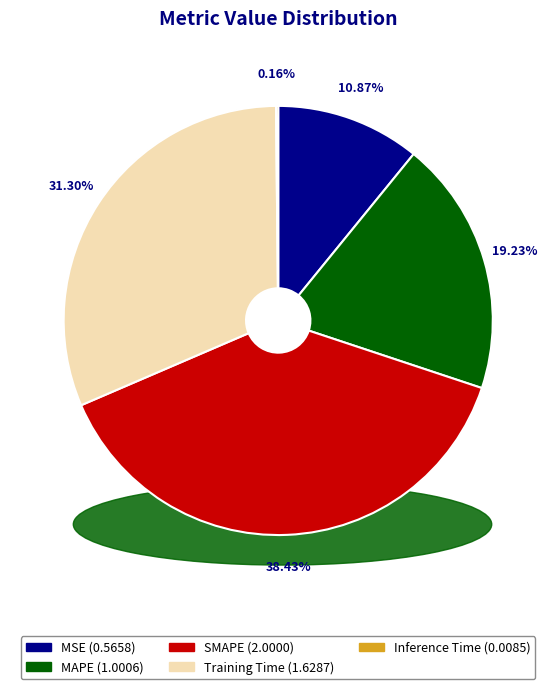

Approximately how many times larger is the value at MSE compared to MAPE?

0.6